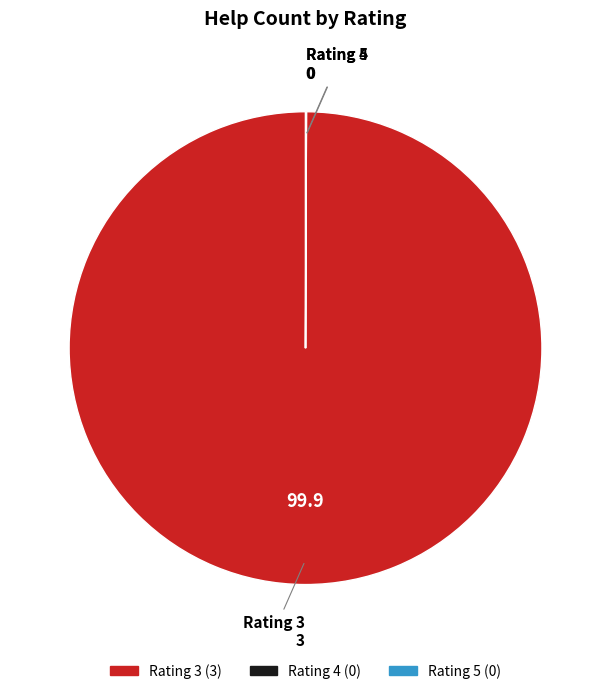

Which category has the biggest portion of the pie?

Rating 3